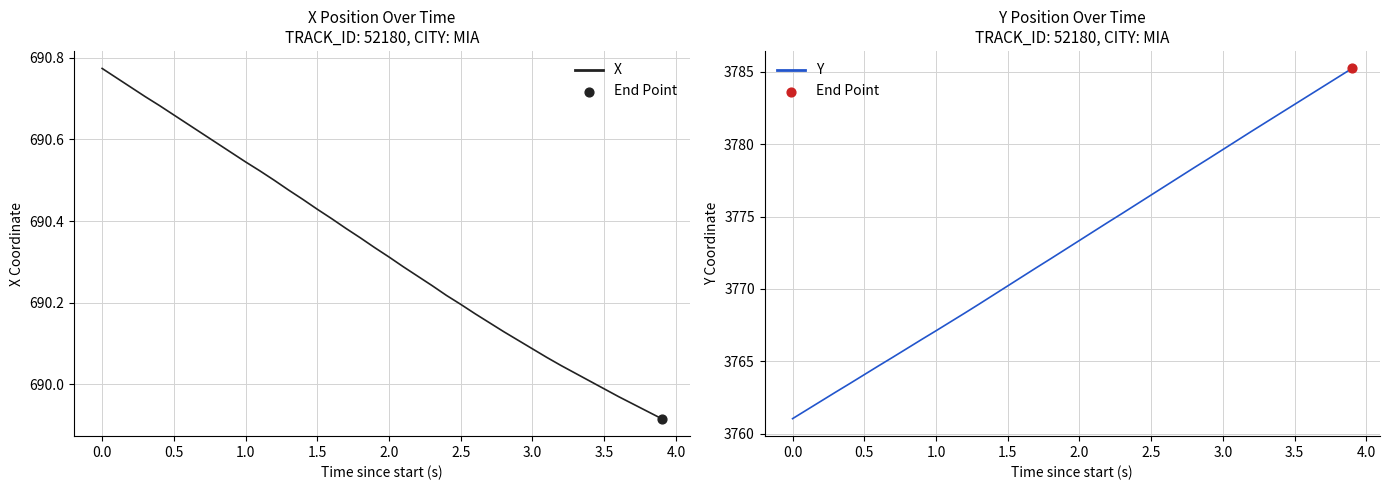

At how many categories does at least one series exceed 2737?

40